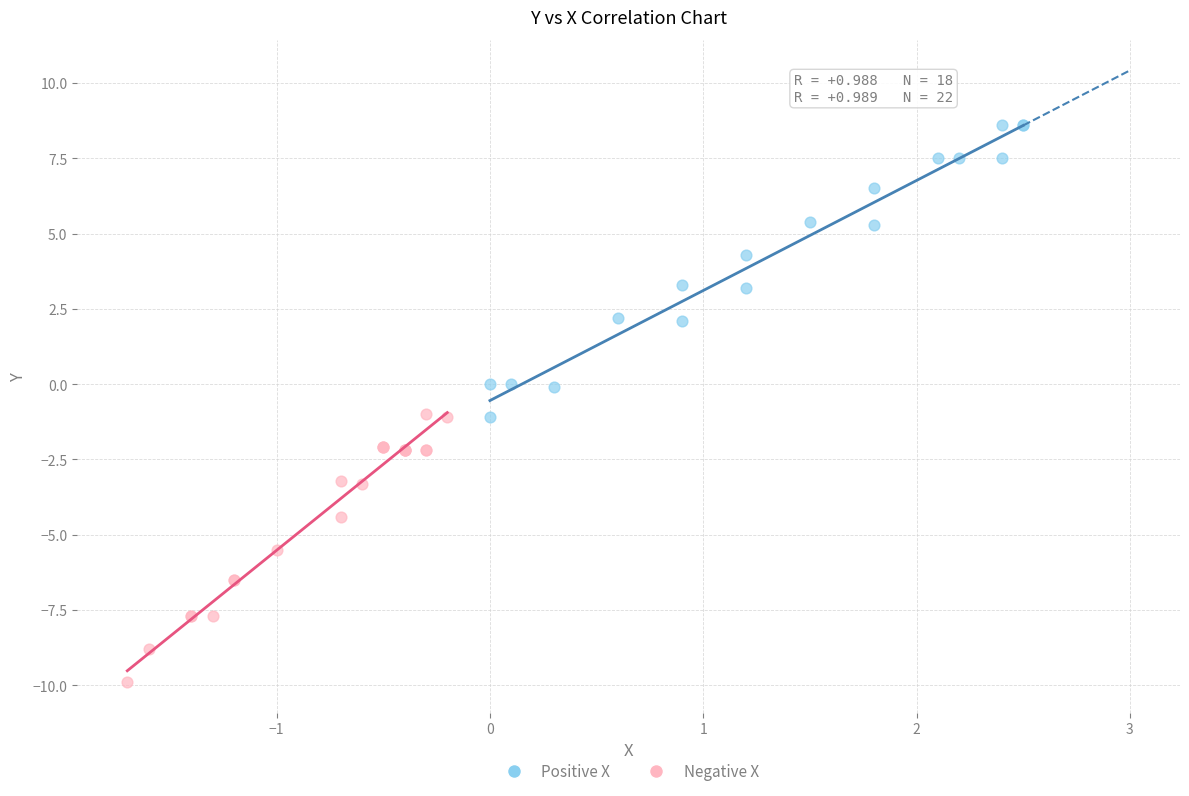

Which series contains the lowest Y value?

Negative X